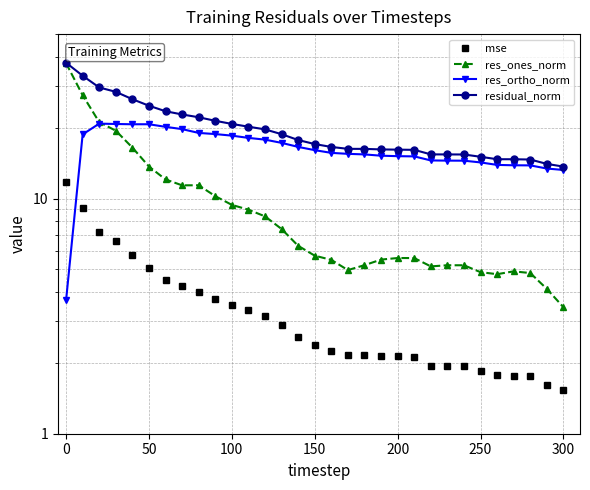

Which series has the largest total across all categories?

residual_norm